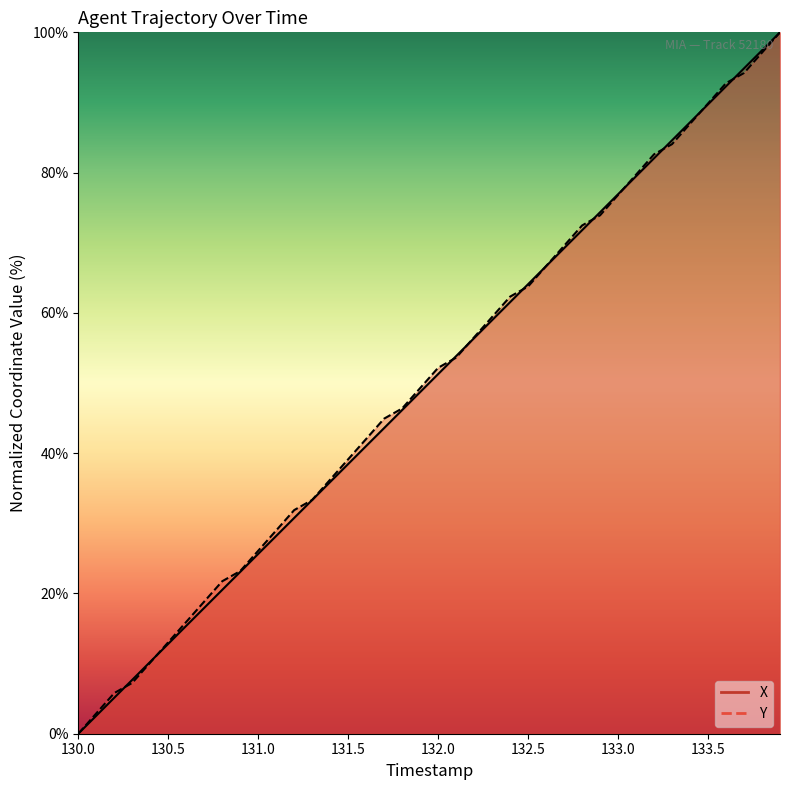

Where is X nearest to the value 50?

132.0